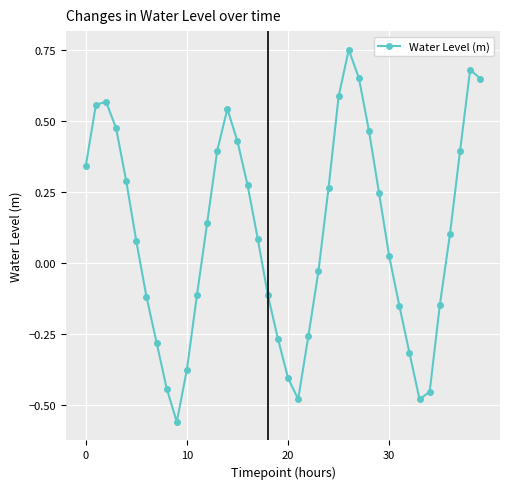

How many interior local valleys (lower than both neighbors) does the data have?

3